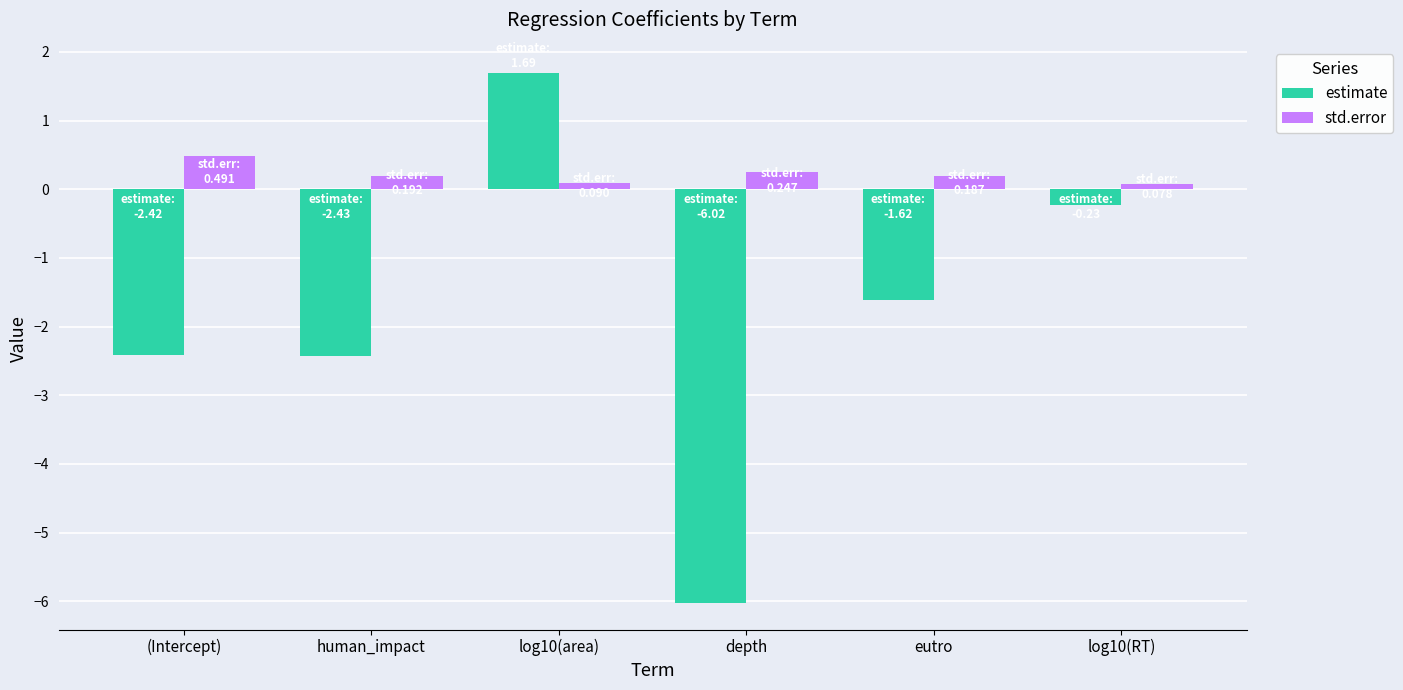

Is the value of std.error at log10(area) greater than the value of estimate at log10(RT)?

Yes